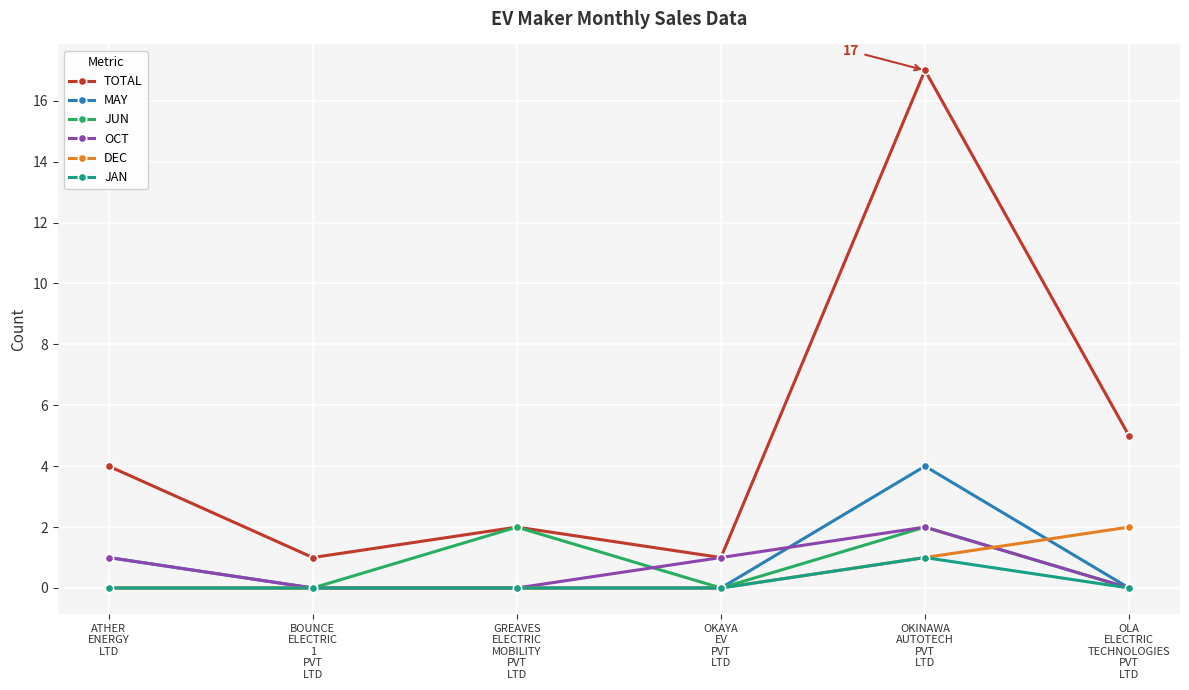

At how many categories does at least one series exceed 11?

1